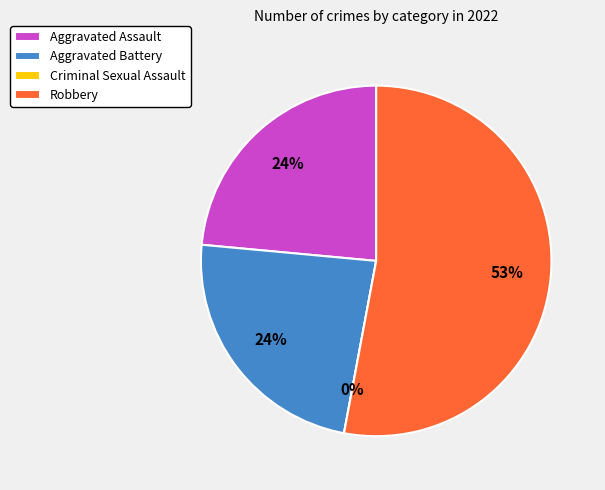

Which category has the smallest portion of the pie?

Criminal Sexual Assault